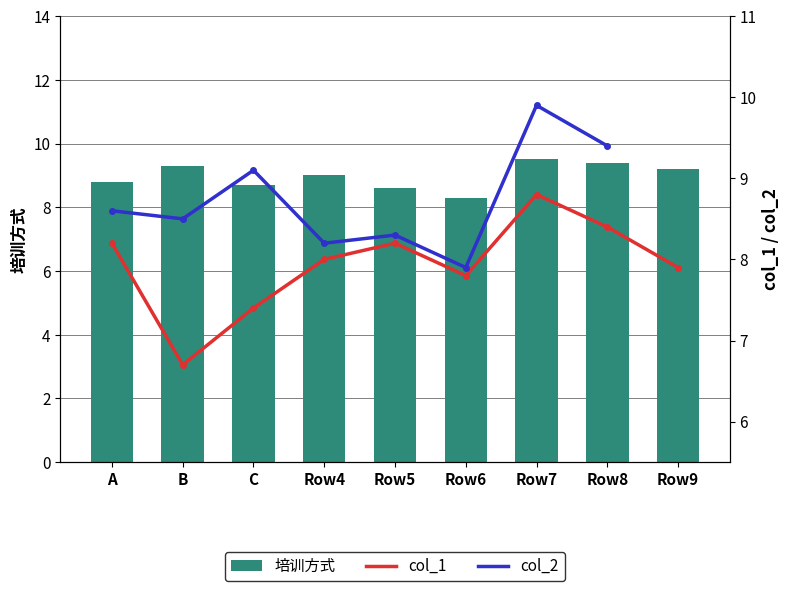

At which label does col_2 reach its peak?

Row7